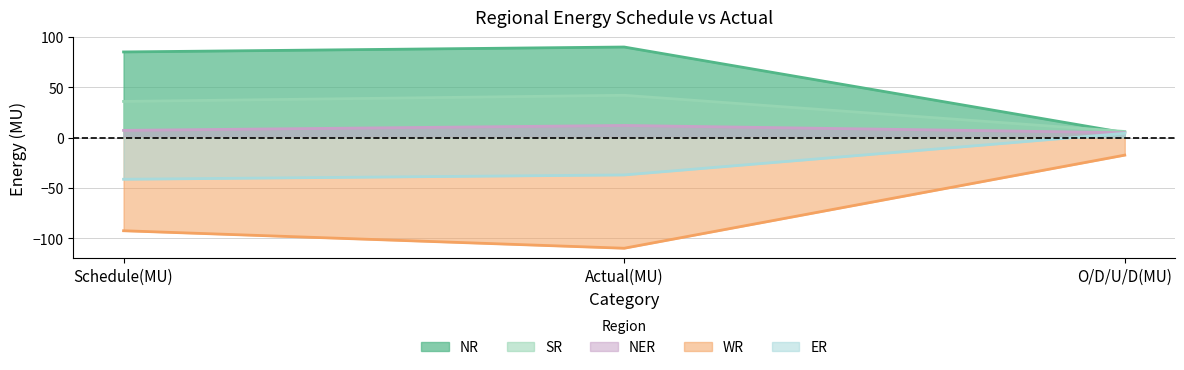

What are all the series names shown in the legend?

NR, SR, NER, WR, ER